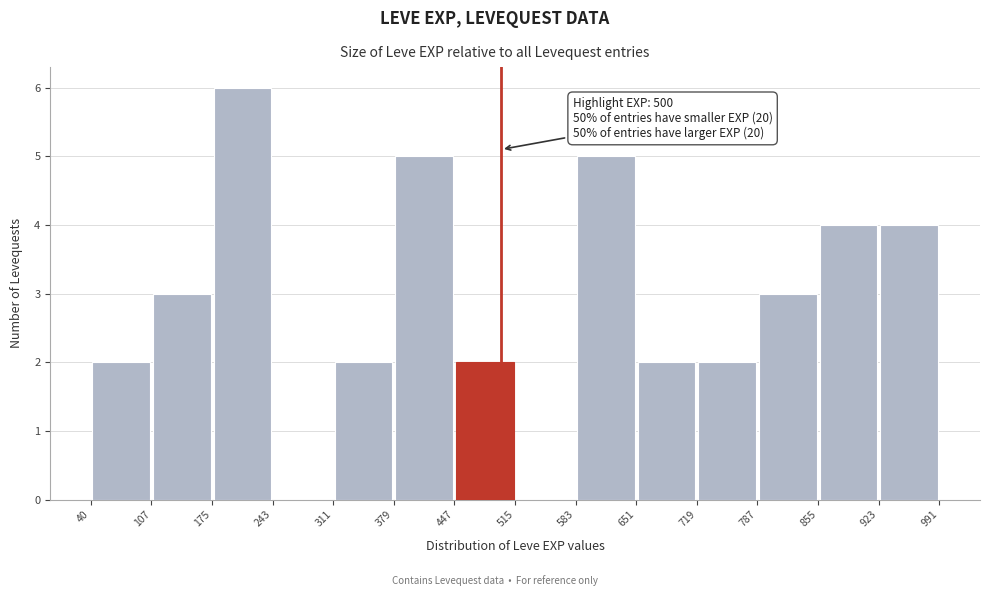

Over which range of the x-axis is the bar tallest?

175 to 243